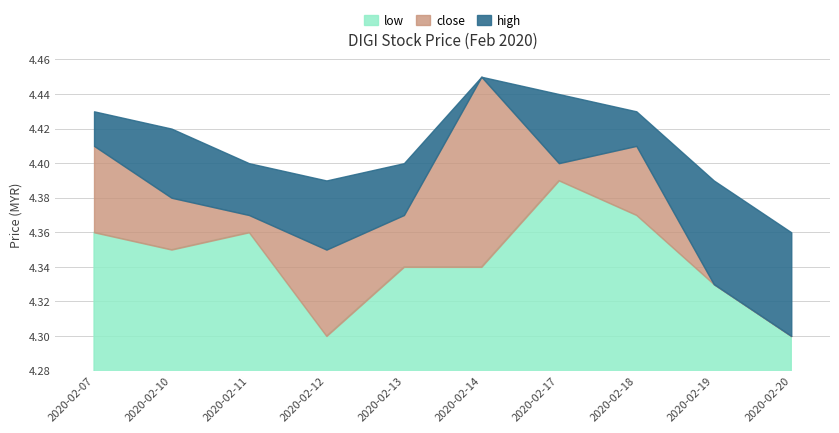

At which label is close closest to 4?

2020-02-20